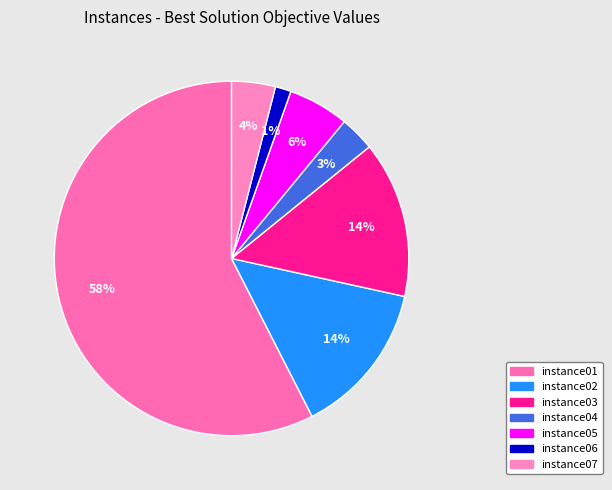

What percentage is the instance07 slice, to the nearest percent?

4%